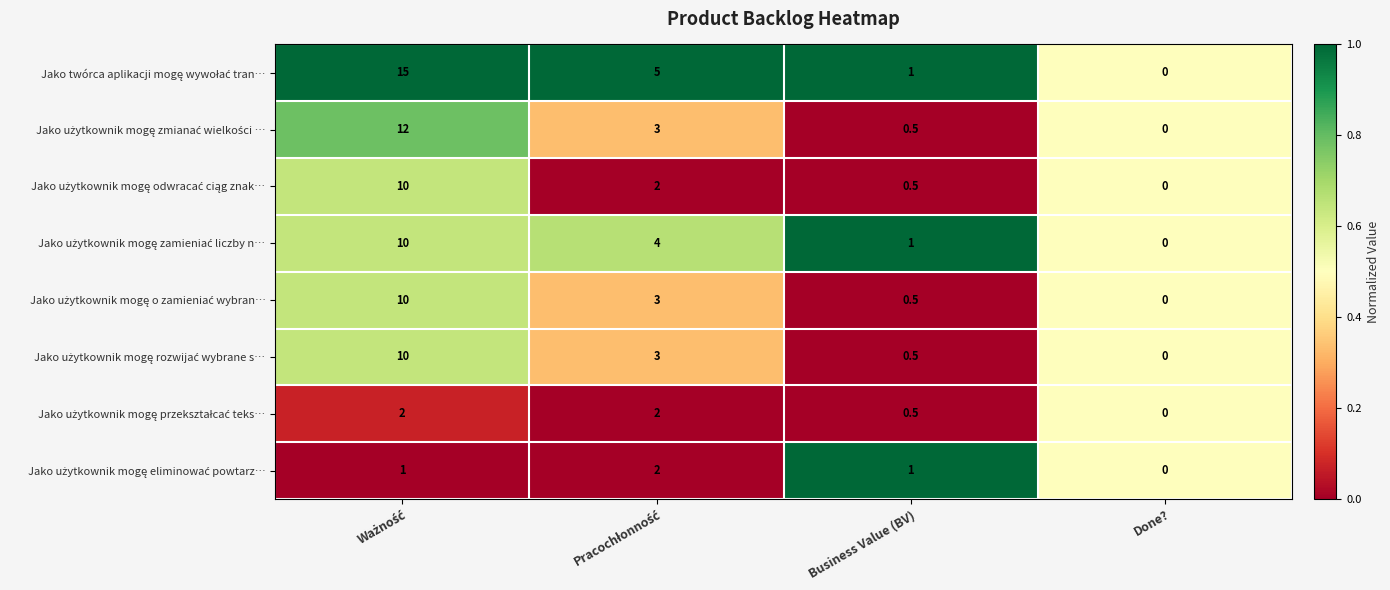

What is the maximum value shown in the chart?

15.0